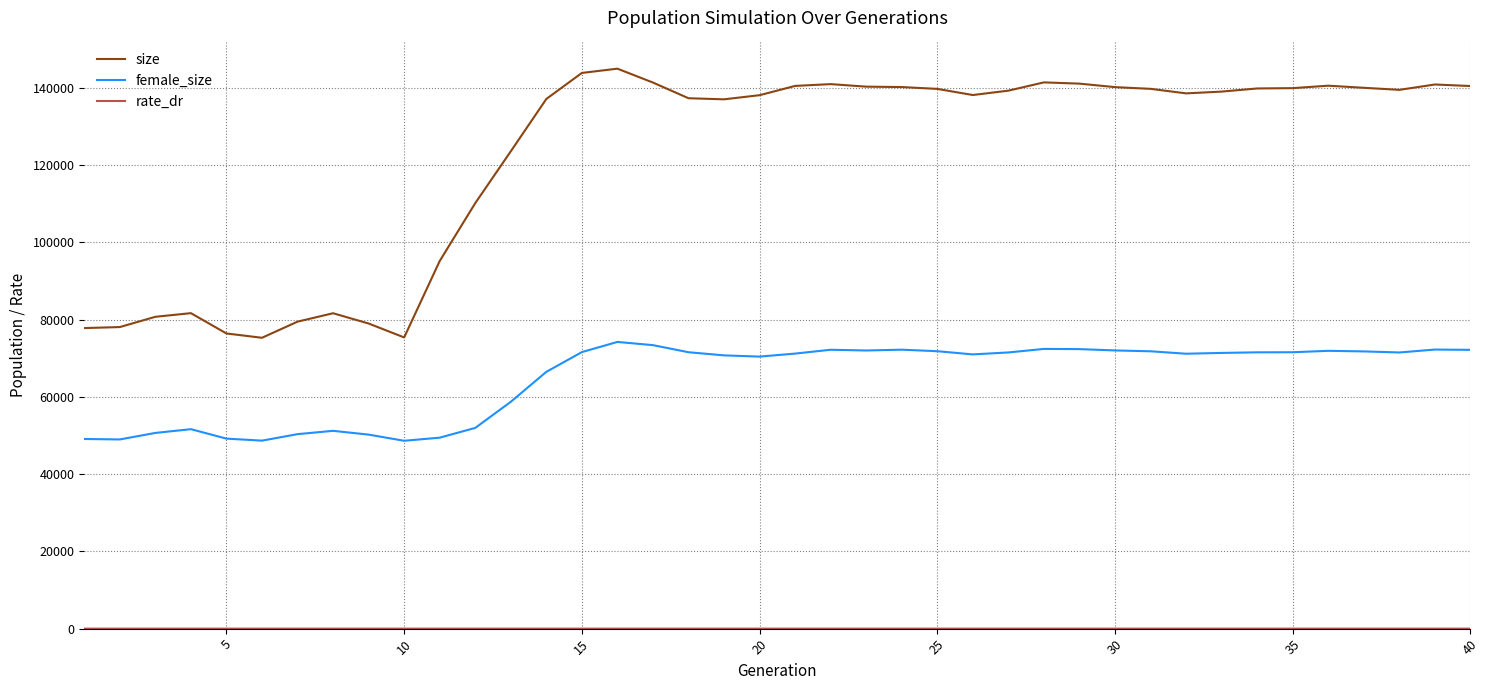

Which series has the largest range (max minus min)?

size